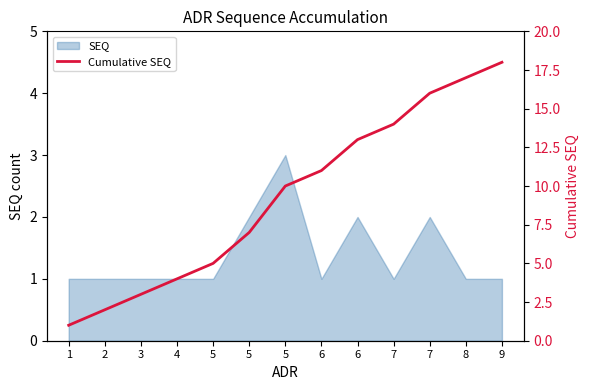

Where does the data first go above 10?

6